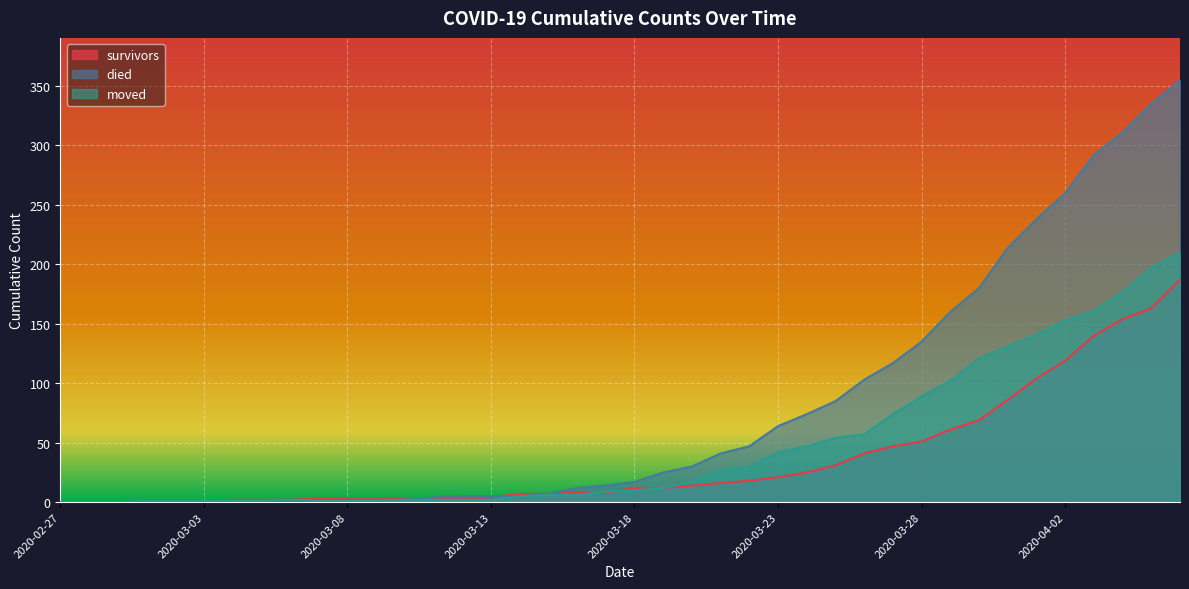

What is the difference between the highest and lowest values at 2020-03-03?

1